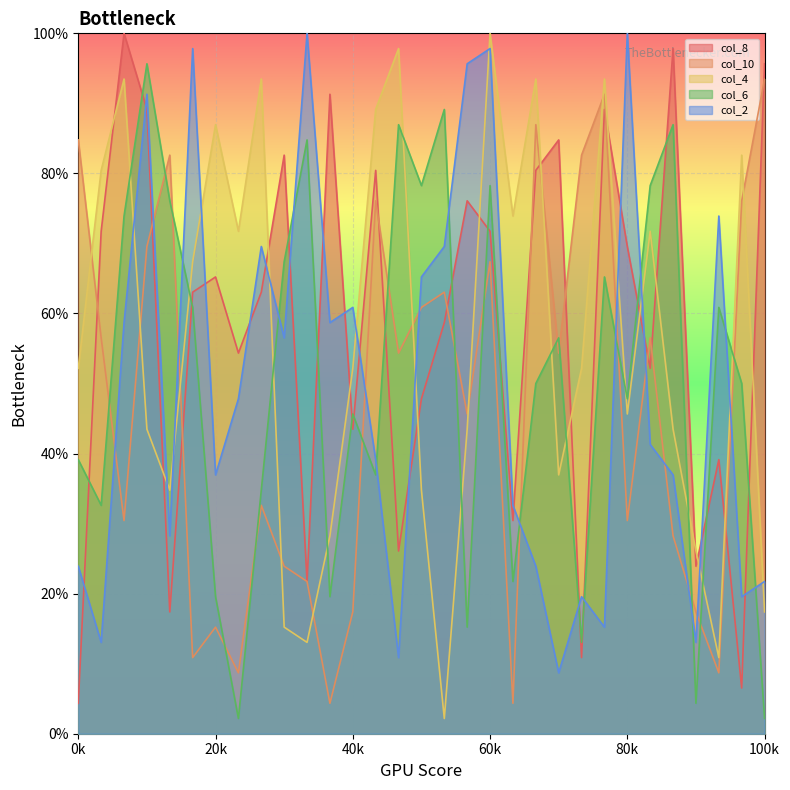

At which label does col_2 first exceed 41?

2